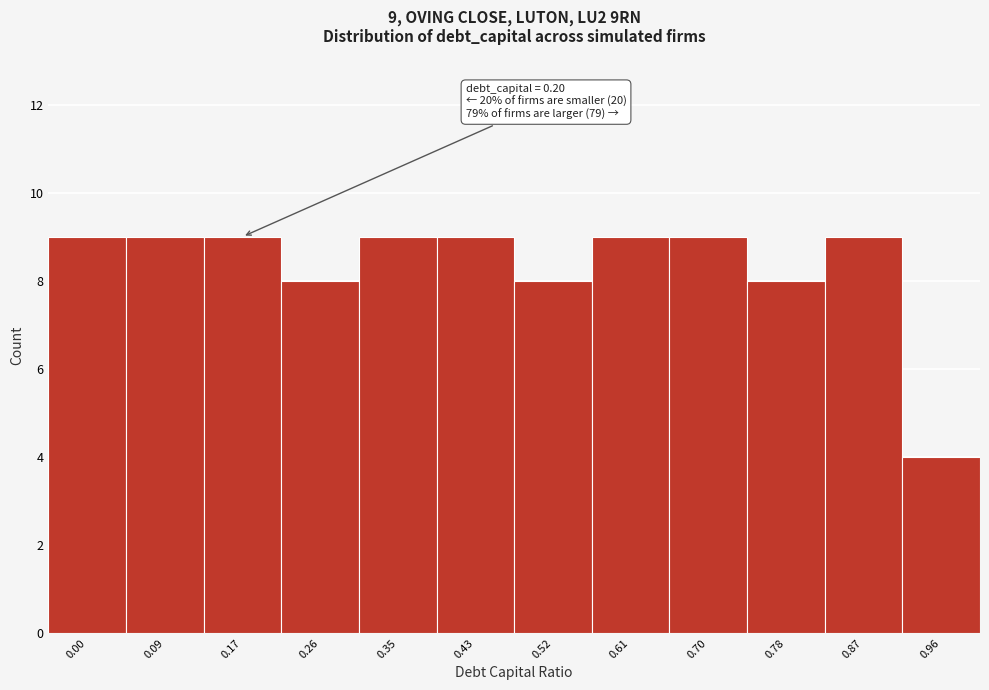

Reading left to right, list all the values displayed in this chart.

0.00=9	0.09=9	0.17=9	0.26=8	0.35=9	0.43=9	0.52=8	0.61=9	0.70=9	0.78=8	0.87=9	0.96=4